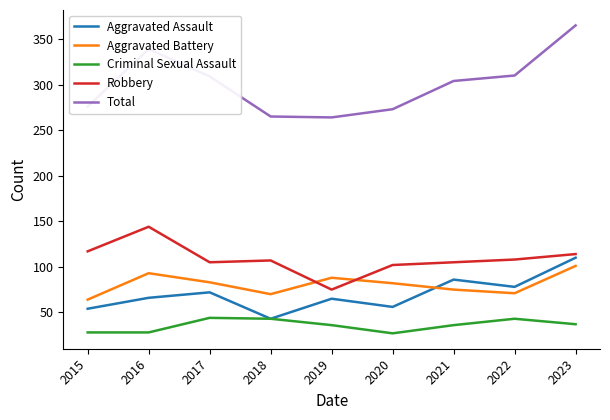

Which series has the largest total across all categories?

Total